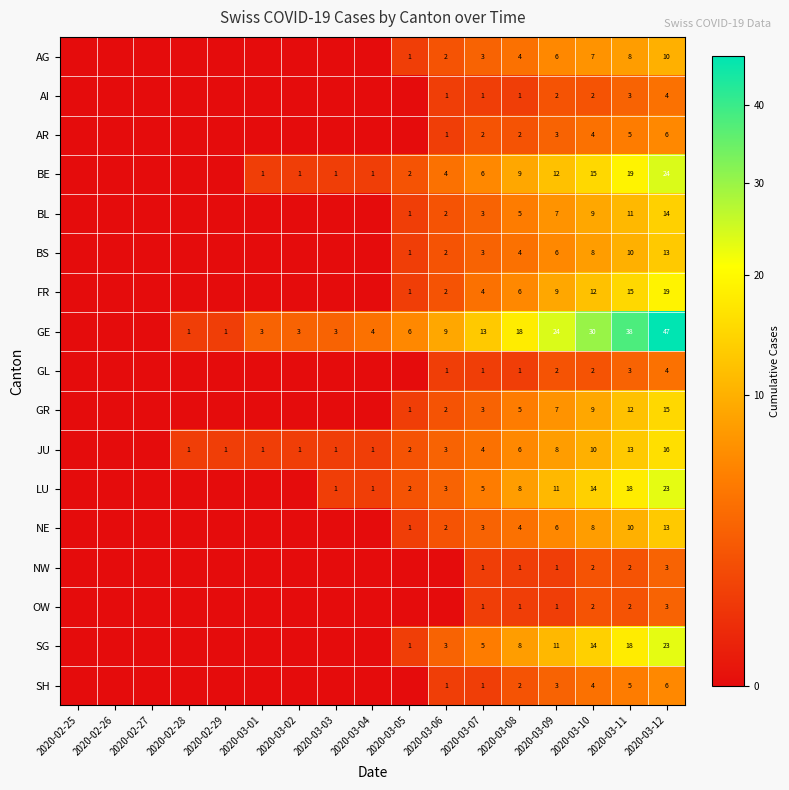

Is it true that BL equals 7 at 2020-03-08?

False